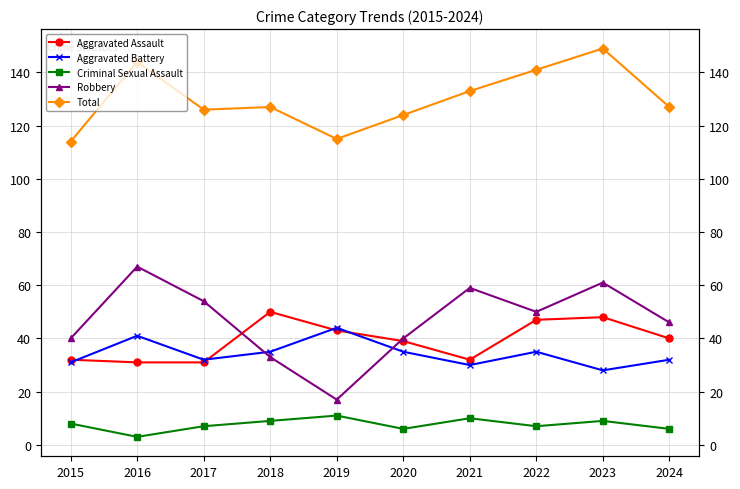

Reading left to right, extract all data points from this chart.

Aggravated Assault: 32	31	31	50	43	39	32	47	48	40
Aggravated Battery: 31	41	32	35	44	35	30	35	28	32
Criminal Sexual Assault: 8	3	7	9	11	6	10	7	9	6
Robbery: 40	67	54	33	17	40	59	50	61	46
Total: 114	144	126	127	115	124	133	141	149	127